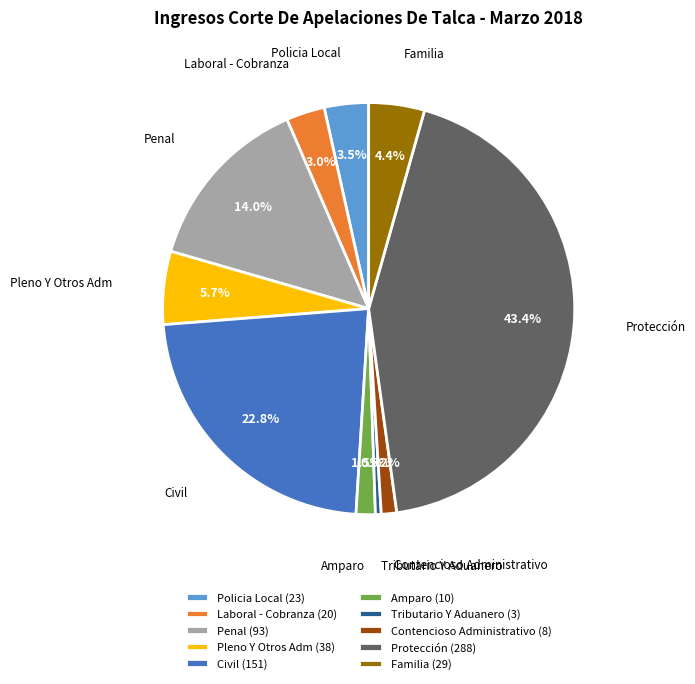

What portion of the pie excludes Laboral - Cobranza?

97.0%